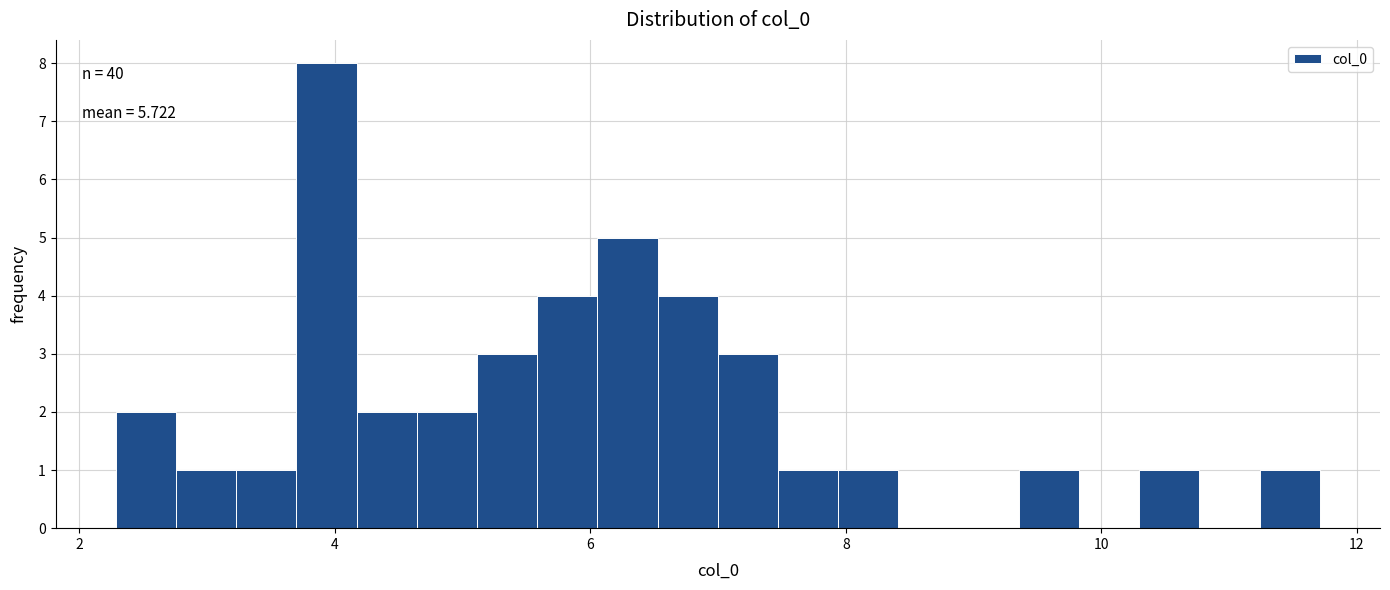

Around what value on the x-axis is the tallest bar? Give the approximate position of its centre, as read against the axis.

4.0